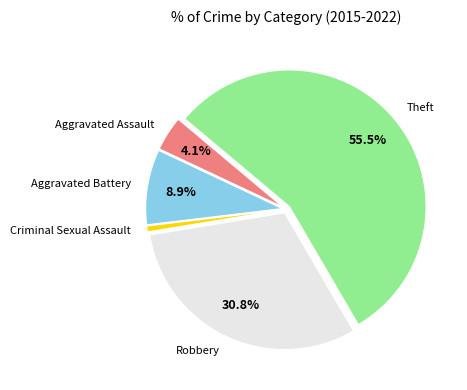

Is there a majority slice in this chart?

Yes